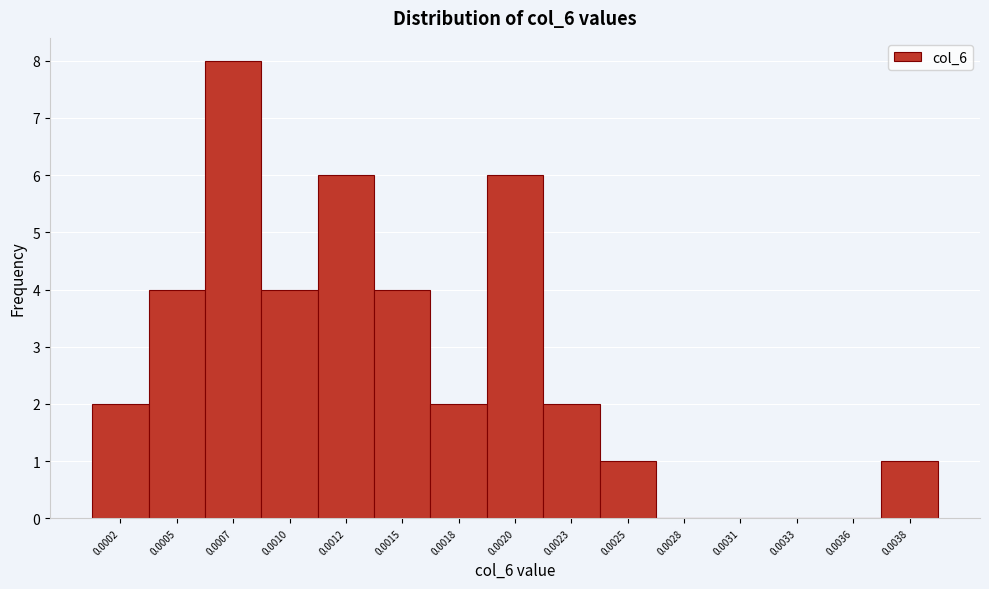

Reading left to right, list all the values displayed in this chart.

0.0002=2	0.0005=4	0.0007=8	0.0010=4	0.0012=6	0.0015=4	0.0018=2	0.0020=6	0.0023=2	0.0025=1	0.0028=0	0.0031=0	0.0033=0	0.0036=0	0.0038=1